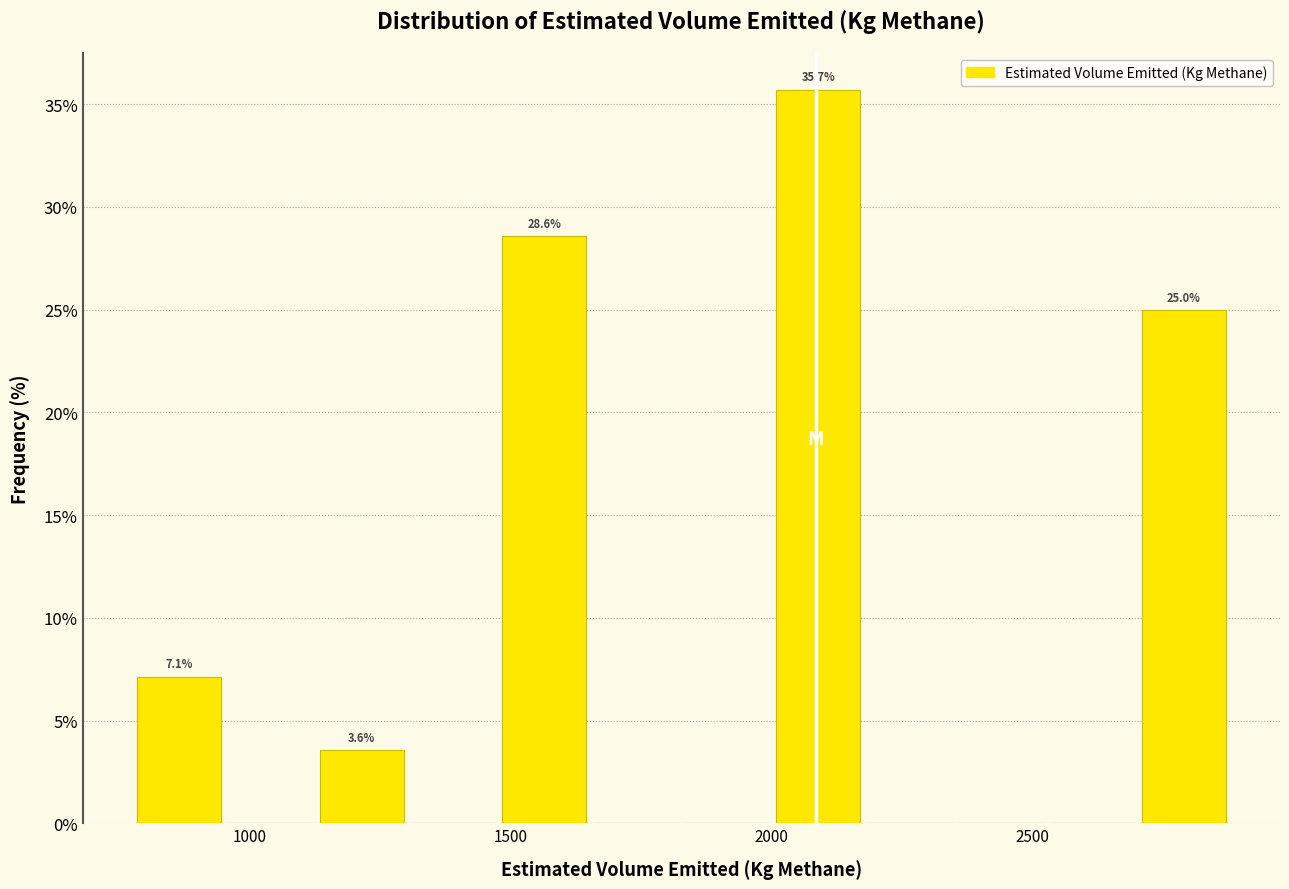

Around what value on the x-axis is the tallest bar? Give the approximate position of its centre, as read against the axis.

2100